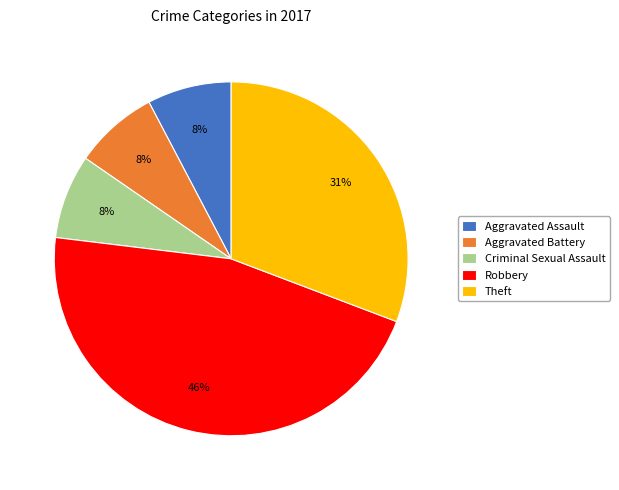

How many slices are in this pie chart?

5